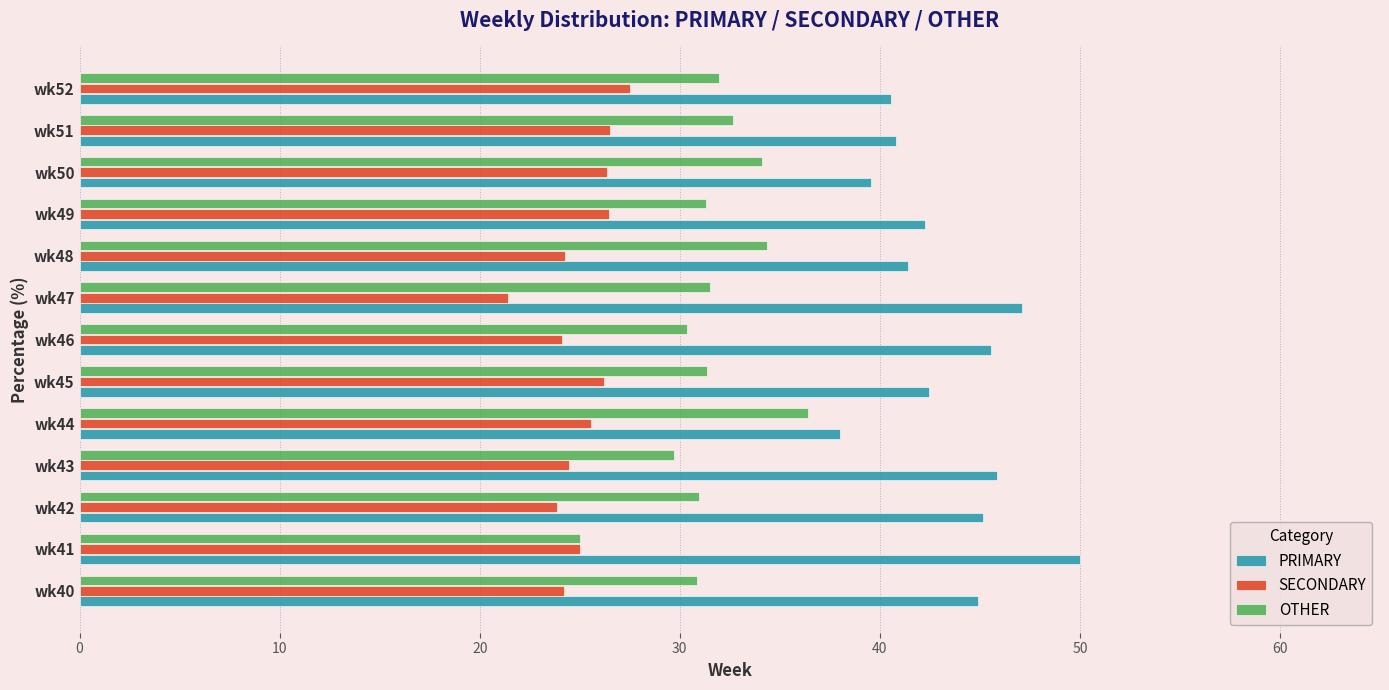

What is the spread (max minus min) of values at wk41?

25.0